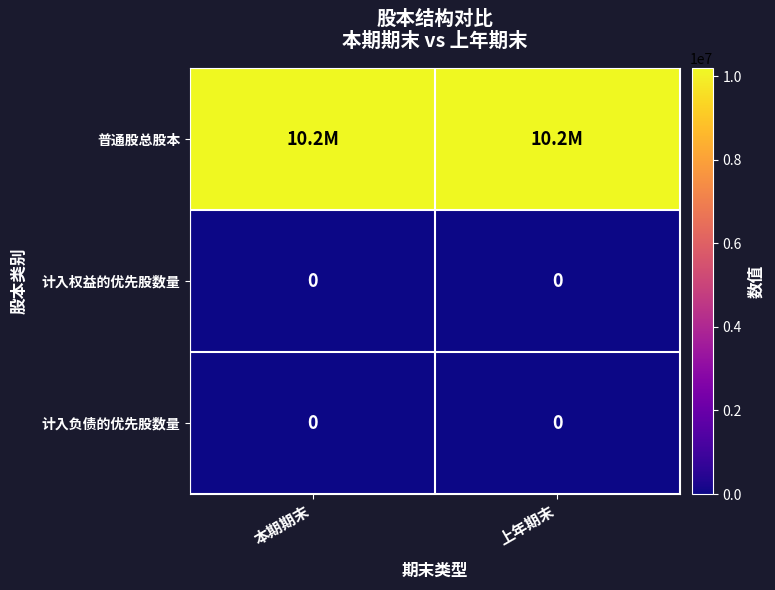

Is it true that 计入负债的优先股数量 equals 0 at 上年期末?

True